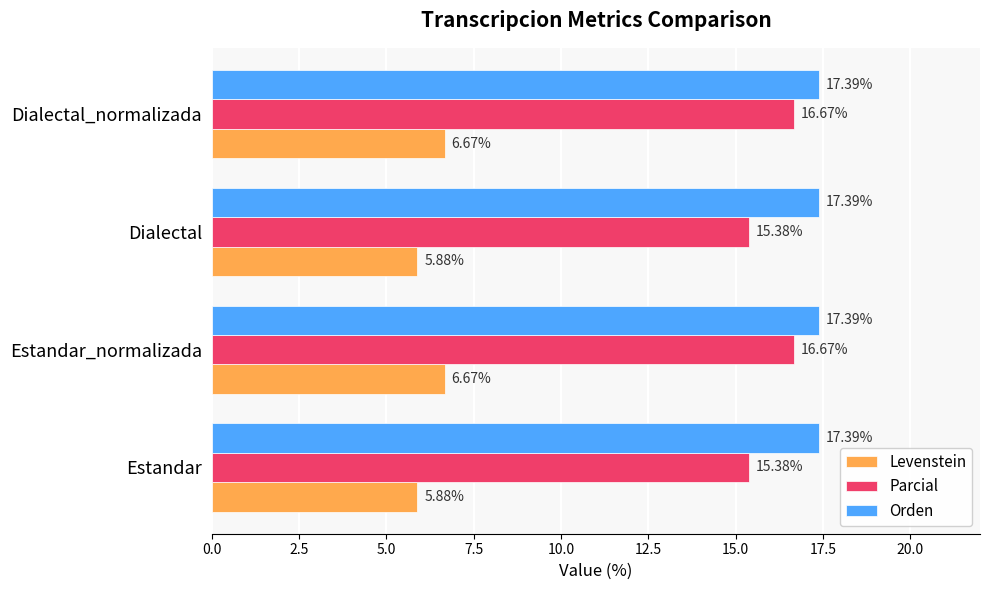

Which series has the widest spread of values?

Parcial